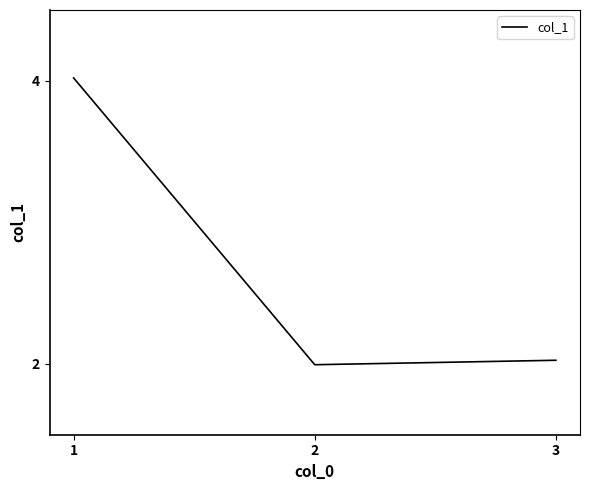

Rank the categories by value from lowest to highest.

2, 3, 1